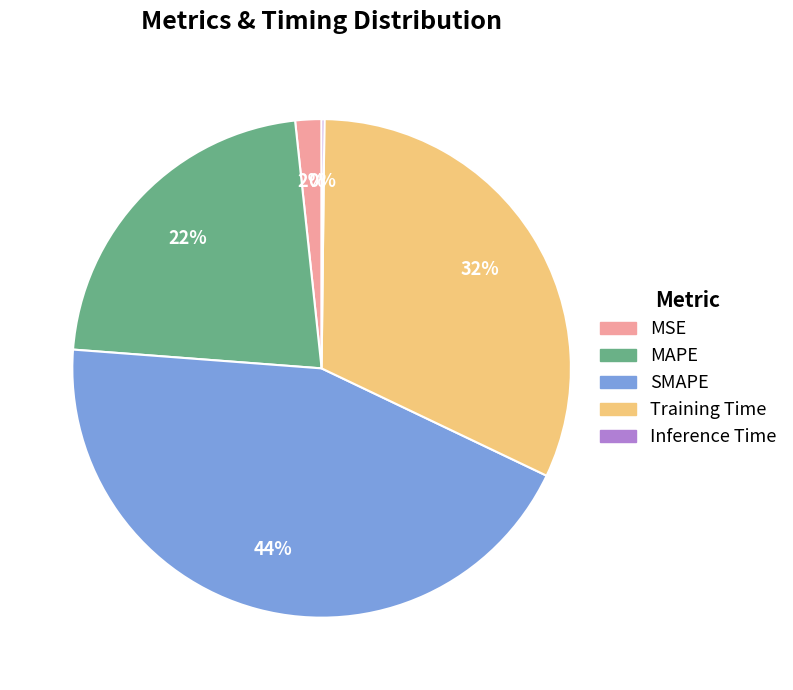

To the nearest percent, what is the average slice percentage?

20%